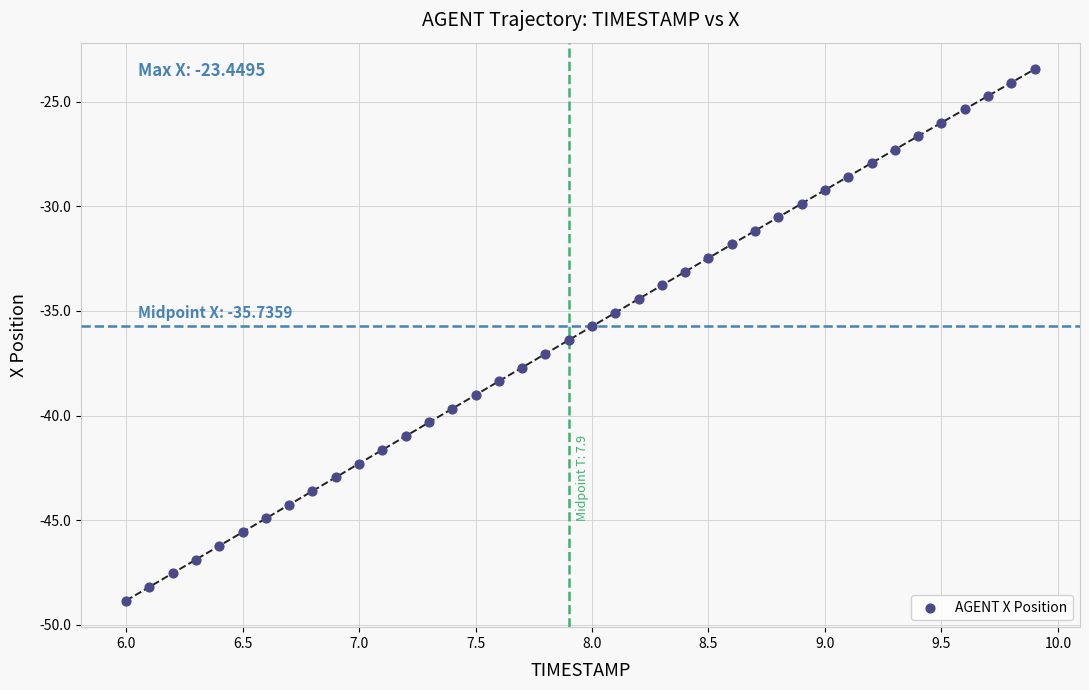

What is the range of Y values (max minus min)?

25.4